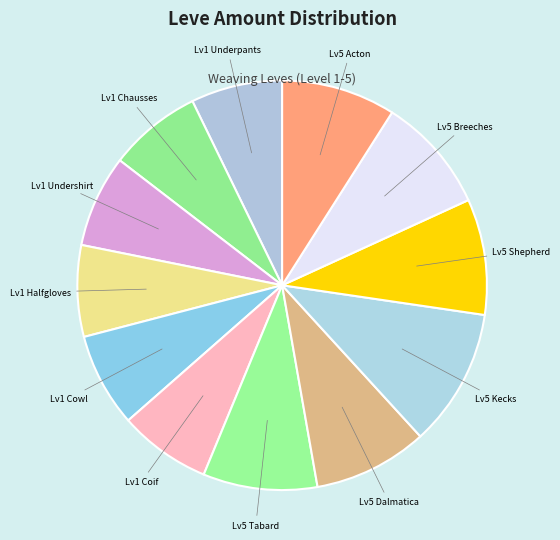

Combined, do Lv5 Acton and Lv5 Breeches account for over 50%?

No